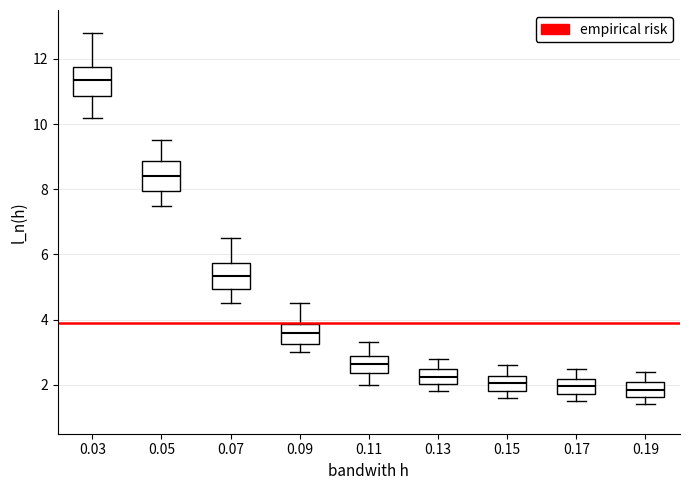

Reading left to right, transcribe this box plot: for each box, give where its median line is, the range the box spans, and where its two whiskers end, as read against the y-axis. The values are not printed on the chart, so give them approximately, as read against the axis.

0.03: median 11.4, box 10.8 to 11.8, whiskers 10.2 to 12.8
0.05: median 8.4, box 8.0 to 8.8, whiskers 7.6 to 9.6
0.07: median 5.4, box 5.0 to 5.8, whiskers 4.6 to 6.6
0.09: median 3.6, box 3.2 to 3.8, whiskers 3.0 to 4.6
0.11: median 2.6, box 2.4 to 2.8, whiskers 2.0 to 3.4
0.13: median 2.2, box 2.0 to 2.4, whiskers 1.8 to 2.8
0.15: median 2.0, box 1.8 to 2.2, whiskers 1.6 to 2.6
0.17: median 2.0, box 1.8 to 2.2, whiskers 1.6 to 2.6
0.19: median 1.8, box 1.6 to 2.0, whiskers 1.4 to 2.4